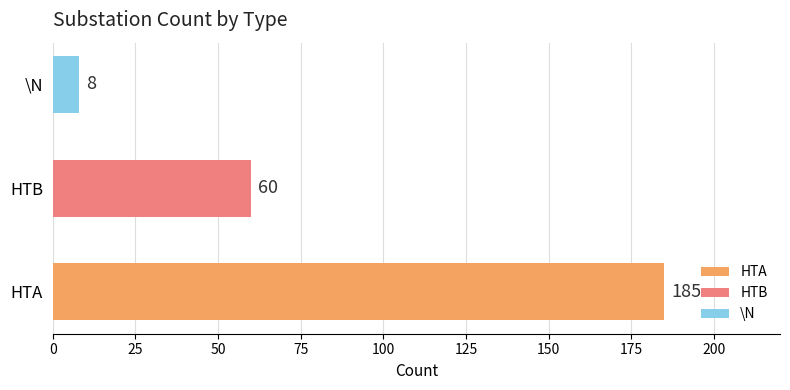

Reading left to right, extract all data points from this chart.

3	185	60	8